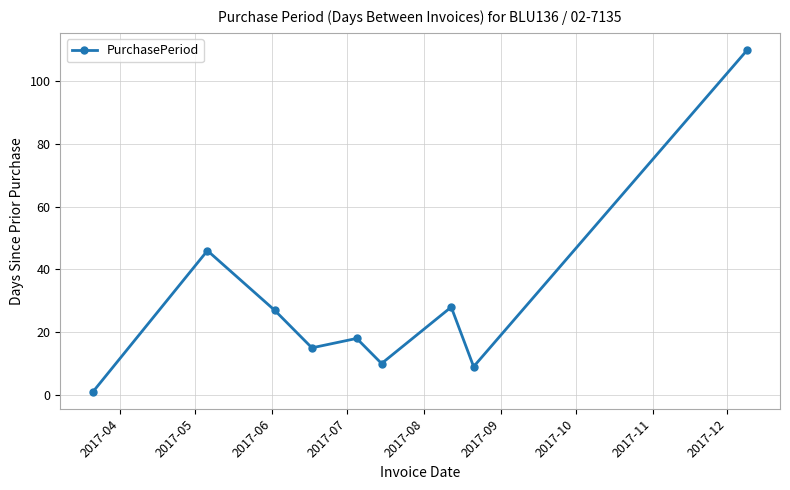

Does the chart display data point markers on the line(s)?

Yes